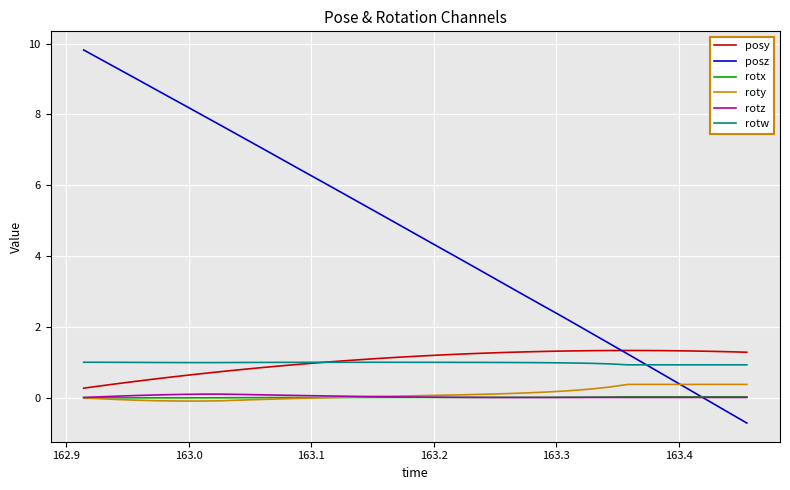

What is the greatest value displayed?

9.8